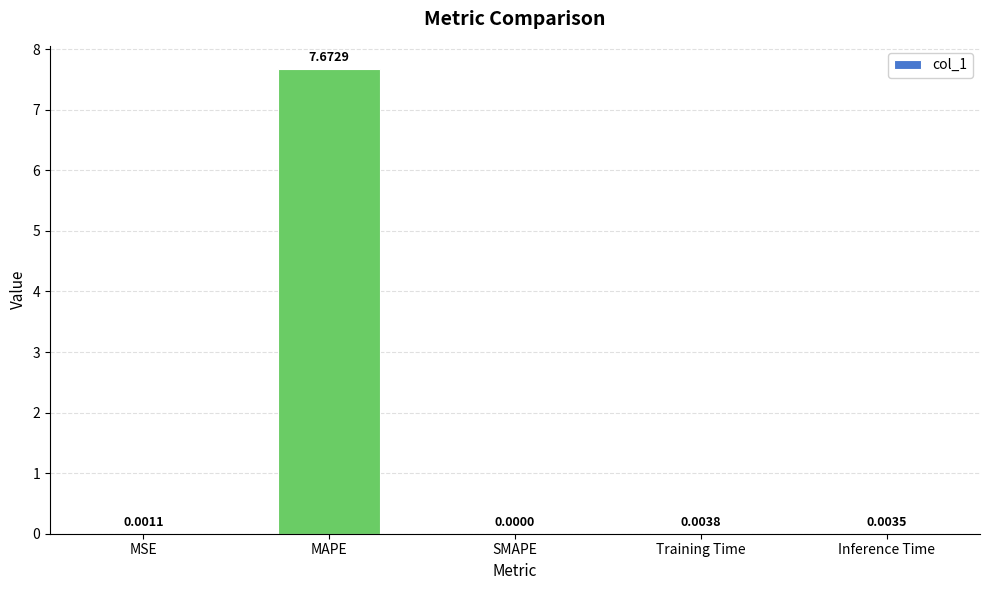

True or false: the data shows 7.7 at MAPE.

True